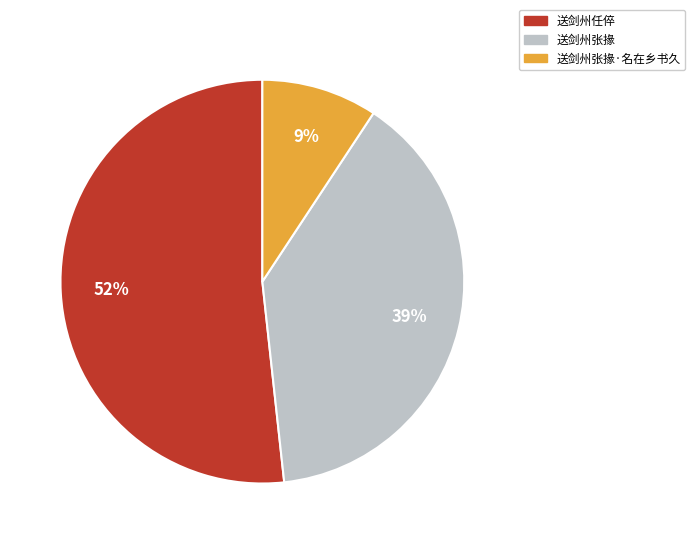

Is there a majority slice in this chart?

Yes